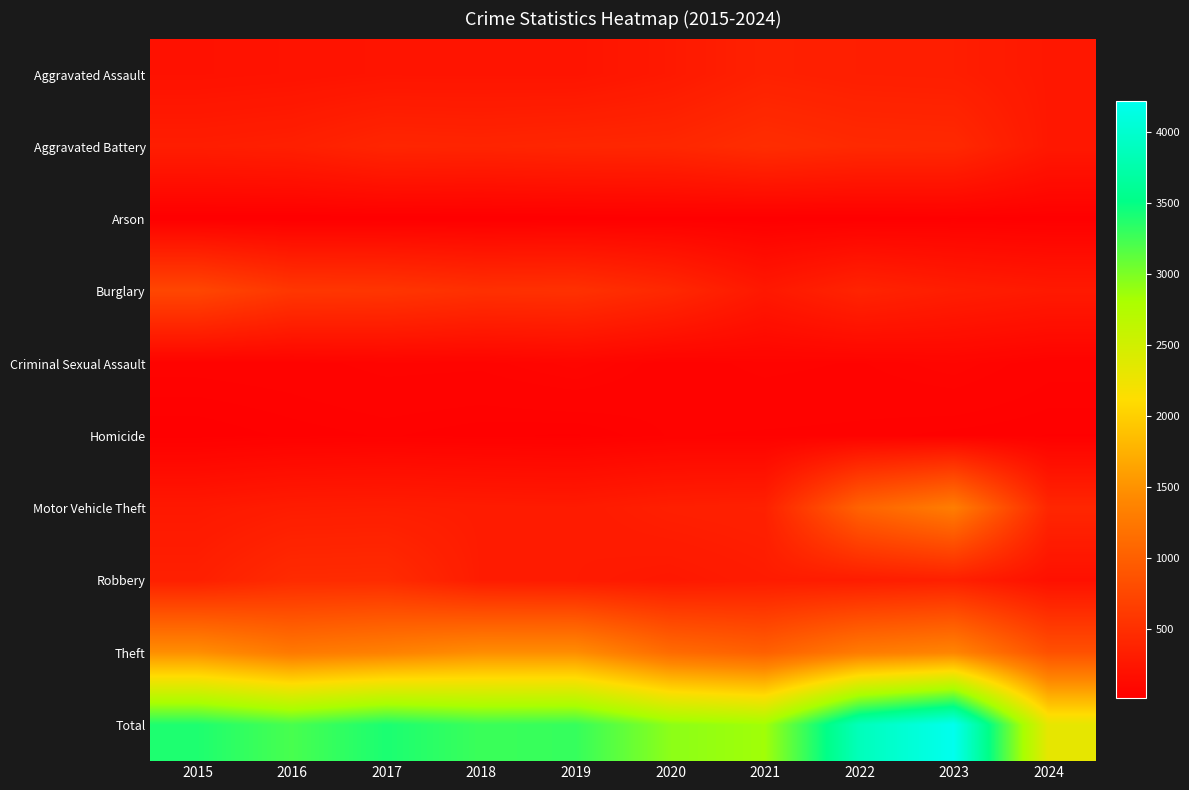

Reading left to right, transcribe all the data shown in this chart.

Aggravated Assault: 2015=194	2016=206	2017=225	2018=225	2019=223	2020=273	2021=352	2022=327	2023=320	2024=258
Aggravated Battery: 2015=316	2016=336	2017=400	2018=389	2019=407	2020=416	2021=479	2022=439	2023=432	2024=260
Arson: 2015=9	2016=7	2017=10	2018=7	2019=12	2020=17	2021=12	2022=12	2023=19	2024=14
Burglary: 2015=738	2016=576	2017=562	2018=506	2019=517	2020=425	2021=261	2022=379	2023=317	2024=277
Criminal Sexual Assault: 2015=46	2016=50	2017=62	2018=60	2019=77	2020=48	2021=61	2022=55	2023=72	2024=46
Homicide: 2015=15	2016=26	2017=33	2018=25	2019=22	2020=41	2021=38	2022=36	2023=28	2024=23
Motor Vehicle Theft: 2015=263	2016=304	2017=312	2018=298	2019=290	2020=333	2021=348	2022=1031	2023=1311	2024=409
Robbery: 2015=337	2016=454	2017=460	2018=301	2019=287	2020=263	2021=300	2022=304	2023=341	2024=182
Theft: 2015=1474	2016=1259	2017=1339	2018=1461	2019=1459	2020=1120	2021=998	2022=1279	2023=1378	2024=843
Total: 2015=3392	2016=3218	2017=3403	2018=3272	2019=3294	2020=2936	2021=2849	2022=3862	2023=4218	2024=2312